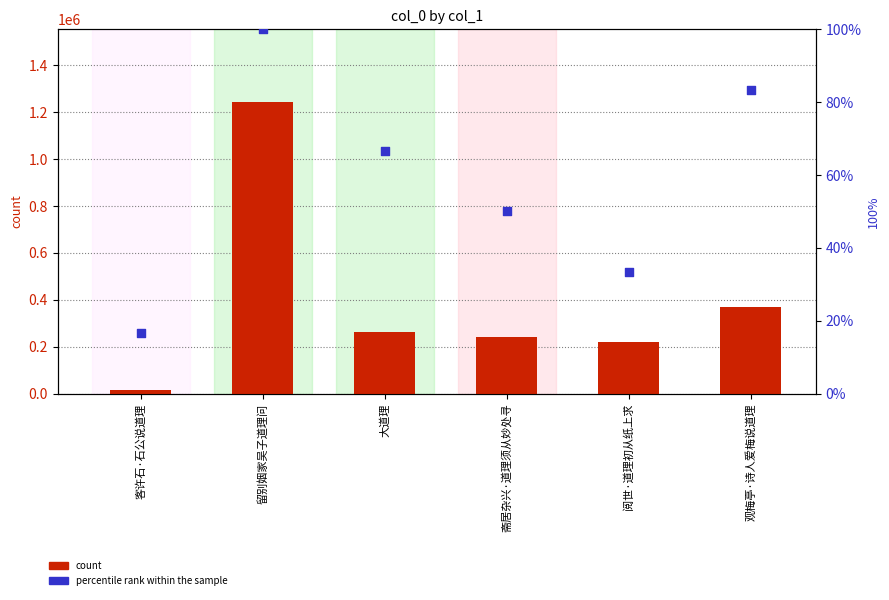

Is the value of percentile rank within the sample at 留别姻家吴子道理问 greater than the value of col_0 at 观梅亭·诗人爱梅说道理?

No